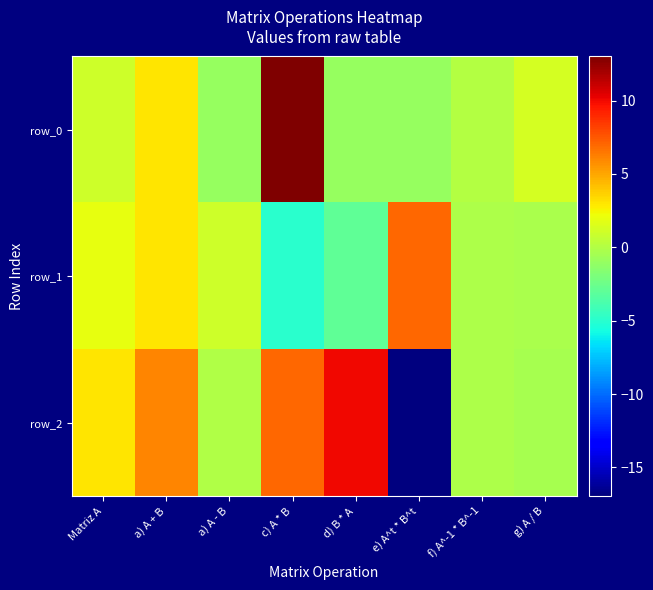

Which series has the widest spread of values?

row_2